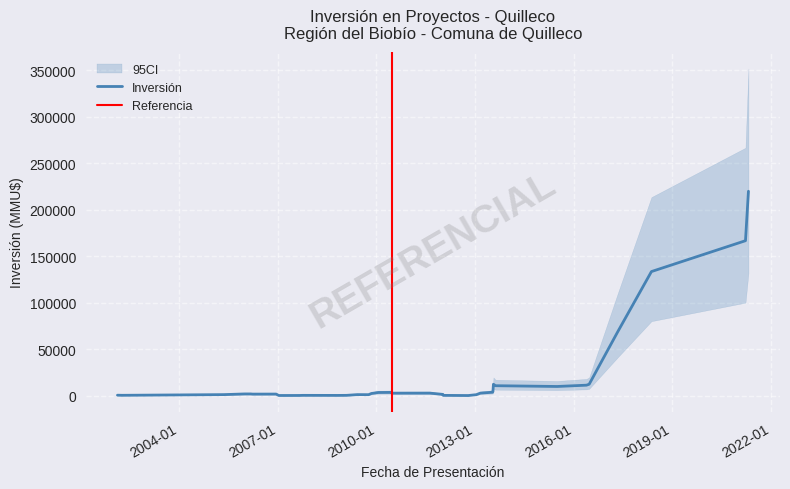

Approximately how many times larger is the value at 10 compared to 35?

1.2